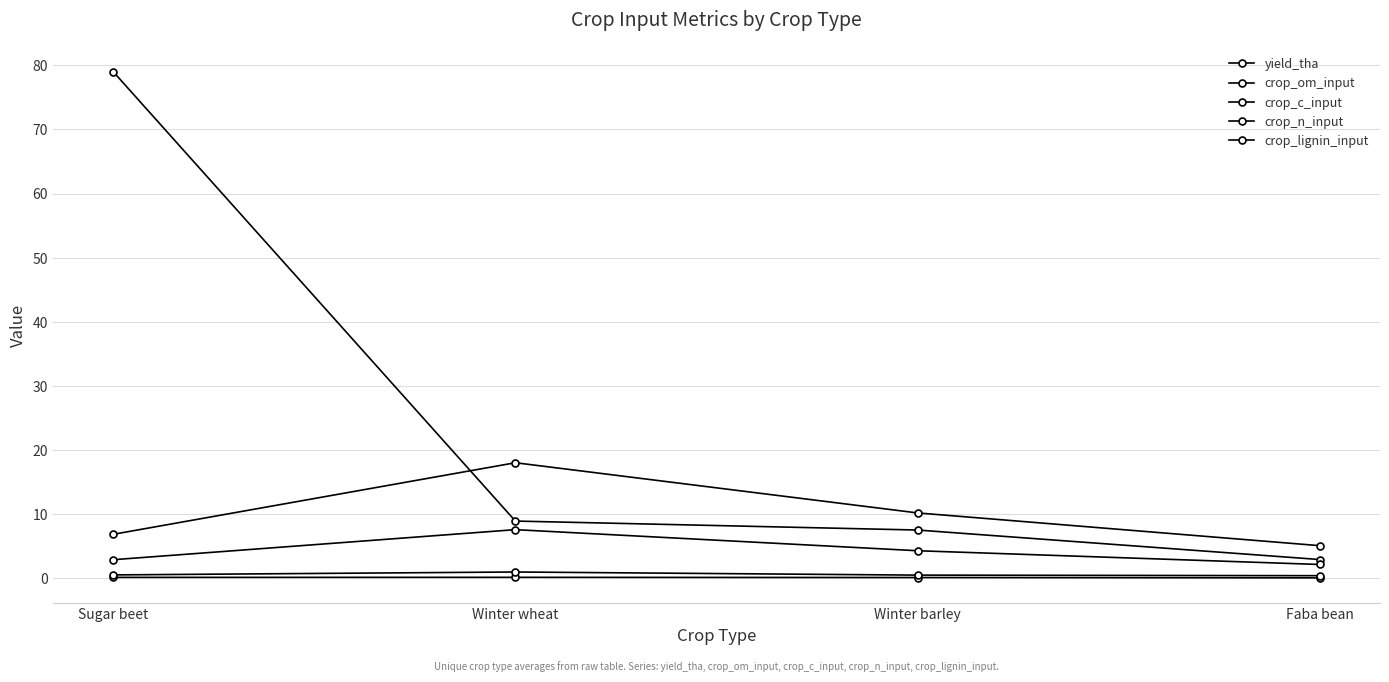

Which series has the largest range (max minus min)?

yield_tha